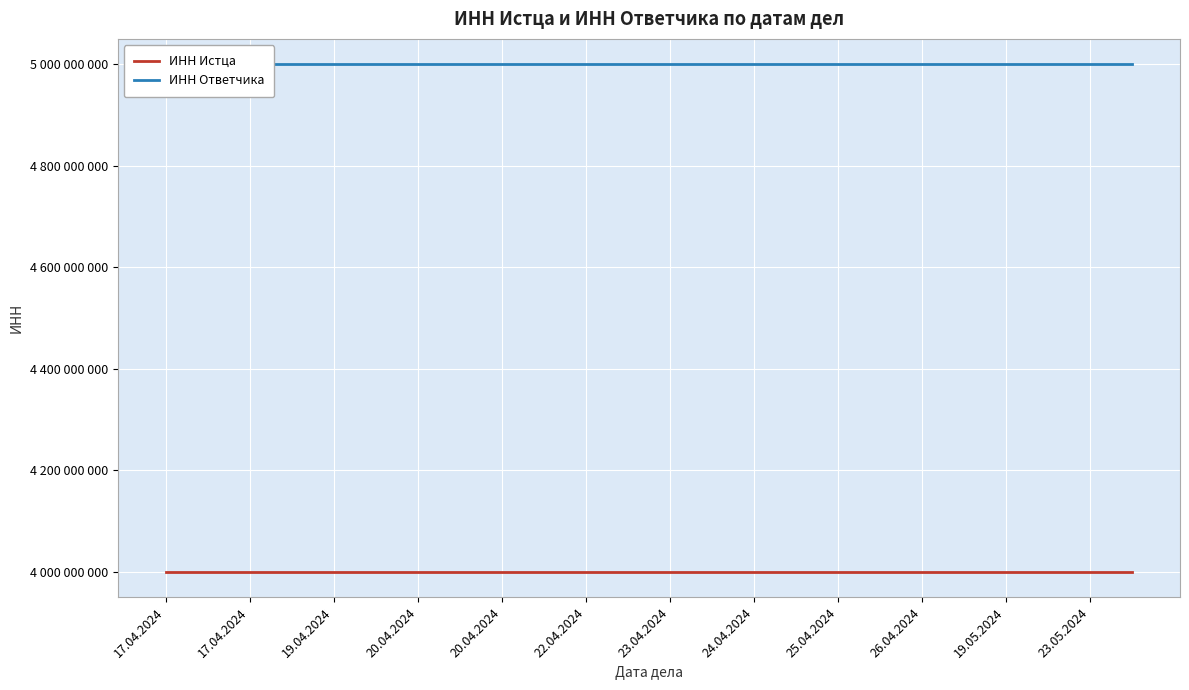

Is it true that ИНН Ответчика equals 1774523920 at 19.05.2024?

False